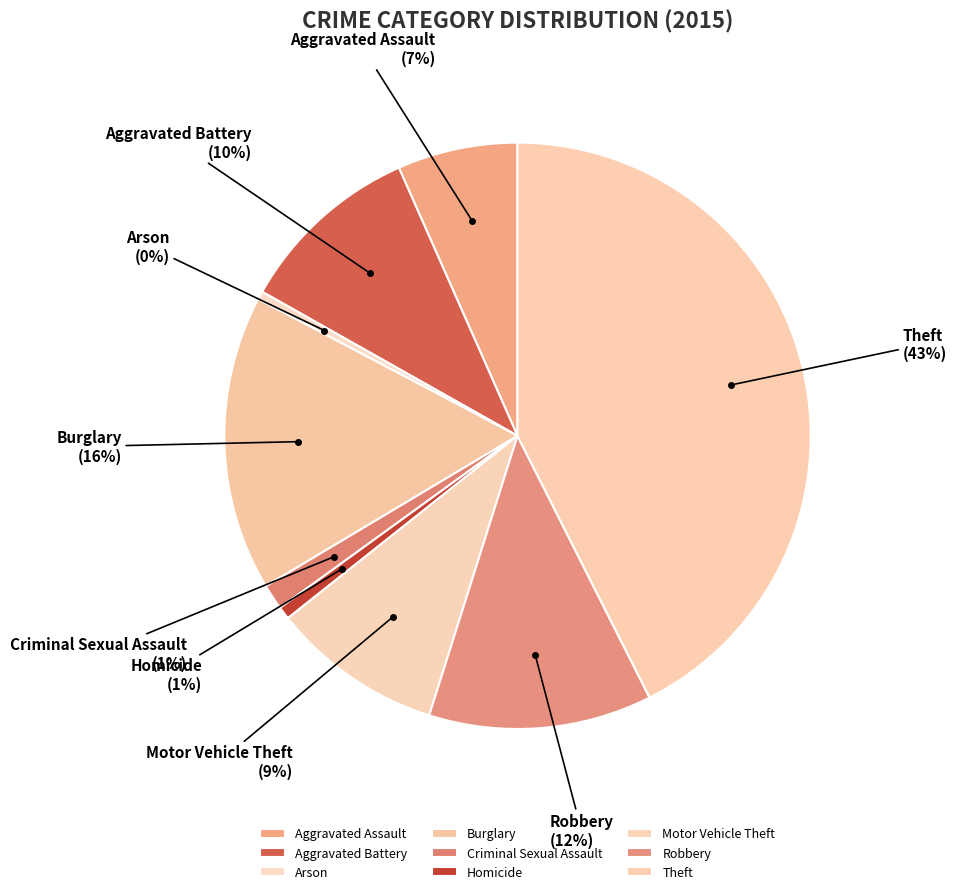

Does Burglary represent more than half of the total?

No